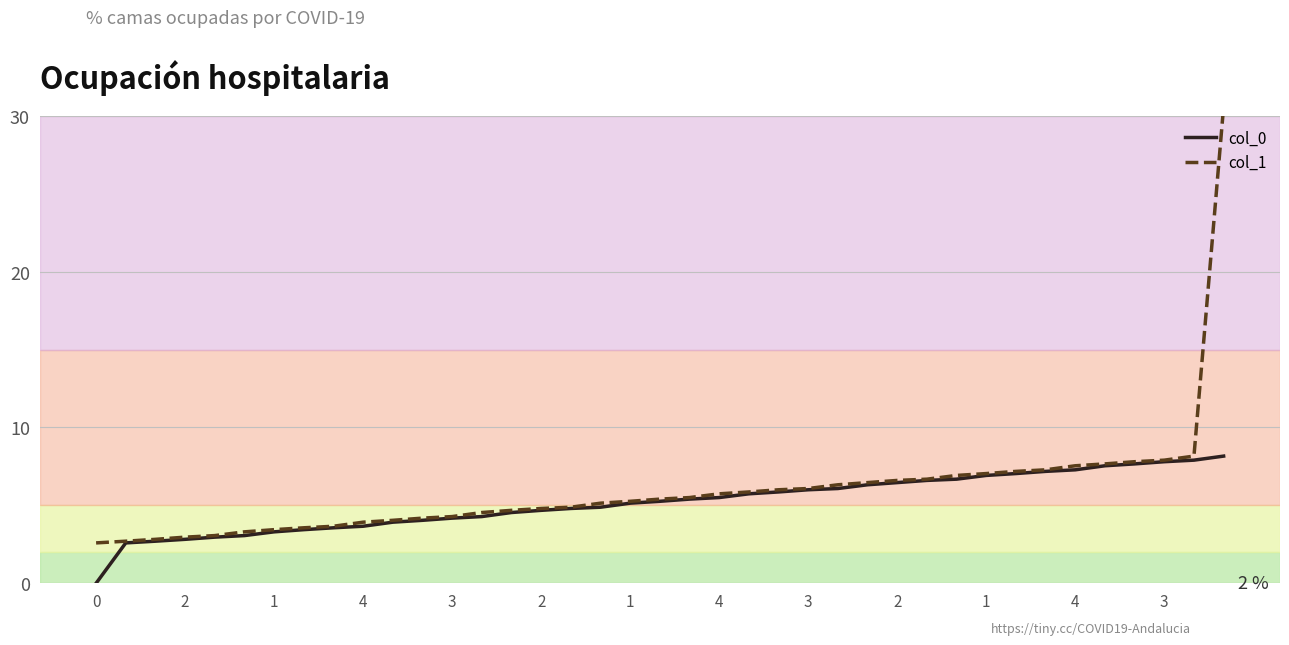

Is it true that col_1 equals 4.8 at 2?

False